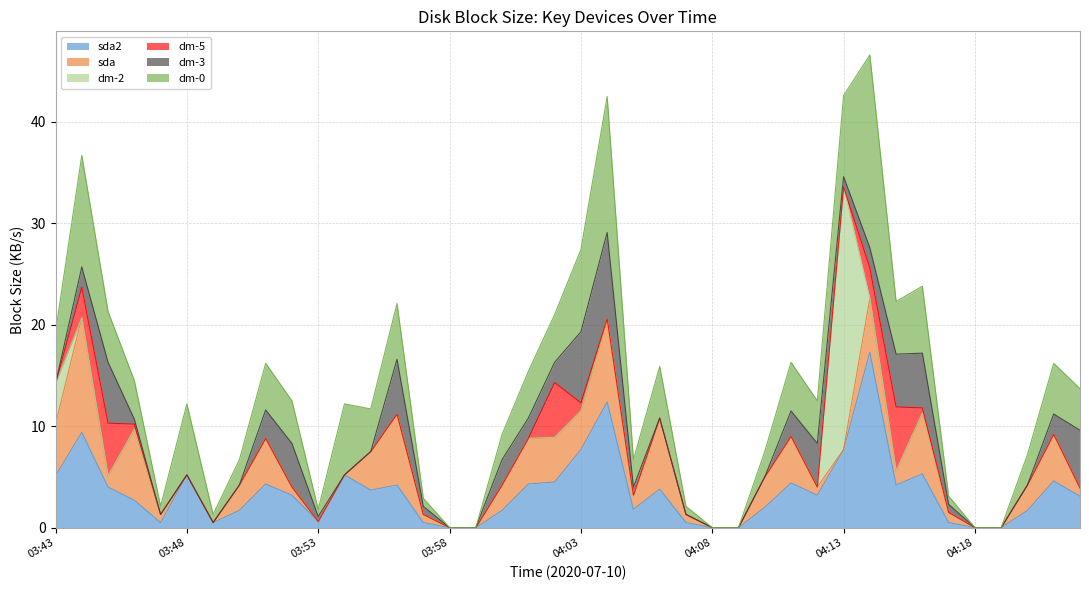

Reading left to right, transcribe all the data shown in this chart.

sda2: 03:43=5.1	03:44=9.4	03:45=4.0	03:46=2.7	03:47=0.5	03:48=5.2	03:49=0.5	03:50=1.7	03:51=4.3	03:52=3.2	03:53=0.6	03:54=5.2	03:55=3.7	03:56=4.2	03:57=0.5	03:58=0.0	03:59=0.0	04:00=1.7	04:01=4.3	04:02=4.5	04:03=7.7	04:04=12.4	04:05=1.8	04:06=3.8	04:07=0.5	04:08=0.0	04:09=0.0	04:10=2.0	04:11=4.4	04:12=3.2	04:13=7.7	04:14=17.3	04:15=4.2	04:16=5.3	04:17=0.5	04:18=0.0	04:19=0.0	04:20=1.7	04:21=4.6	04:22=3.1
sda: 03:43=5.1	03:44=11.3	03:45=1.1	03:46=7.0	03:47=0.8	03:48=0.0	03:49=0.0	03:50=2.5	03:51=4.5	03:52=0.8	03:53=0.0	03:54=0.0	03:55=3.8	03:56=7.0	03:57=0.8	03:58=0.0	03:59=0.0	04:00=2.5	04:01=4.5	04:02=4.4	04:03=3.8	04:04=8.2	04:05=1.4	04:06=7.0	04:07=0.8	04:08=0.0	04:09=0.0	04:10=3.0	04:11=4.6	04:12=0.8	04:13=0.0	04:14=5.3	04:15=1.4	04:16=6.0	04:17=1.0	04:18=0.0	04:19=0.0	04:20=2.5	04:21=4.6	04:22=0.8
dm-2: 03:43=4.0	03:44=0.0	03:45=0.0	03:46=0.0	03:47=0.0	03:48=0.0	03:49=0.0	03:50=0.0	03:51=0.0	03:52=0.0	03:53=0.0	03:54=0.0	03:55=0.0	03:56=0.0	03:57=0.0	03:58=0.0	03:59=0.0	04:00=0.0	04:01=0.0	04:02=0.0	04:03=0.0	04:04=0.0	04:05=0.0	04:06=0.0	04:07=0.0	04:08=0.0	04:09=0.0	04:10=0.0	04:11=0.0	04:12=0.0	04:13=25.9	04:14=0.0	04:15=0.0	04:16=0.0	04:17=0.0	04:18=0.0	04:19=0.0	04:20=0.0	04:21=0.0	04:22=0.0
dm-5: 03:43=0.0	03:44=3.0	03:45=5.2	03:46=0.5	03:47=0.0	03:48=0.0	03:49=0.0	03:50=0.0	03:51=0.0	03:52=0.0	03:53=0.0	03:54=0.0	03:55=0.0	03:56=0.0	03:57=0.0	03:58=0.0	03:59=0.0	04:00=0.0	04:01=0.0	04:02=5.4	04:03=0.8	04:04=0.0	04:05=0.0	04:06=0.0	04:07=0.0	04:08=0.0	04:09=0.0	04:10=0.0	04:11=0.0	04:12=0.0	04:13=0.0	04:14=3.0	04:15=6.3	04:16=0.5	04:17=0.0	04:18=0.0	04:19=0.0	04:20=0.0	04:21=0.0	04:22=0.0
dm-3: 03:43=0.0	03:44=2.0	03:45=6.0	03:46=0.5	03:47=0.0	03:48=0.0	03:49=0.0	03:50=0.0	03:51=2.8	03:52=4.3	03:53=0.5	03:54=0.0	03:55=0.0	03:56=5.4	03:57=0.8	03:58=0.0	03:59=0.0	04:00=2.5	04:01=2.0	04:02=2.0	04:03=7.0	04:04=8.5	04:05=0.8	04:06=0.0	04:07=0.0	04:08=0.0	04:09=0.0	04:10=0.0	04:11=2.5	04:12=4.3	04:13=1.0	04:14=2.0	04:15=5.2	04:16=5.4	04:17=0.8	04:18=0.0	04:19=0.0	04:20=0.0	04:21=2.0	04:22=5.7
dm-0: 03:43=5.1	03:44=11.0	03:45=5.0	03:46=3.8	03:47=0.8	03:48=7.0	03:49=0.8	03:50=2.5	03:51=4.6	03:52=4.2	03:53=0.7	03:54=7.0	03:55=4.2	03:56=5.5	03:57=0.8	03:58=0.0	03:59=0.0	04:00=2.5	04:01=4.6	04:02=4.7	04:03=8.1	04:04=13.4	04:05=2.7	04:06=5.1	04:07=0.8	04:08=0.0	04:09=0.0	04:10=2.5	04:11=4.8	04:12=4.2	04:13=8.0	04:14=19.0	04:15=5.2	04:16=6.6	04:17=0.8	04:18=0.0	04:19=0.0	04:20=3.0	04:21=5.0	04:22=4.1